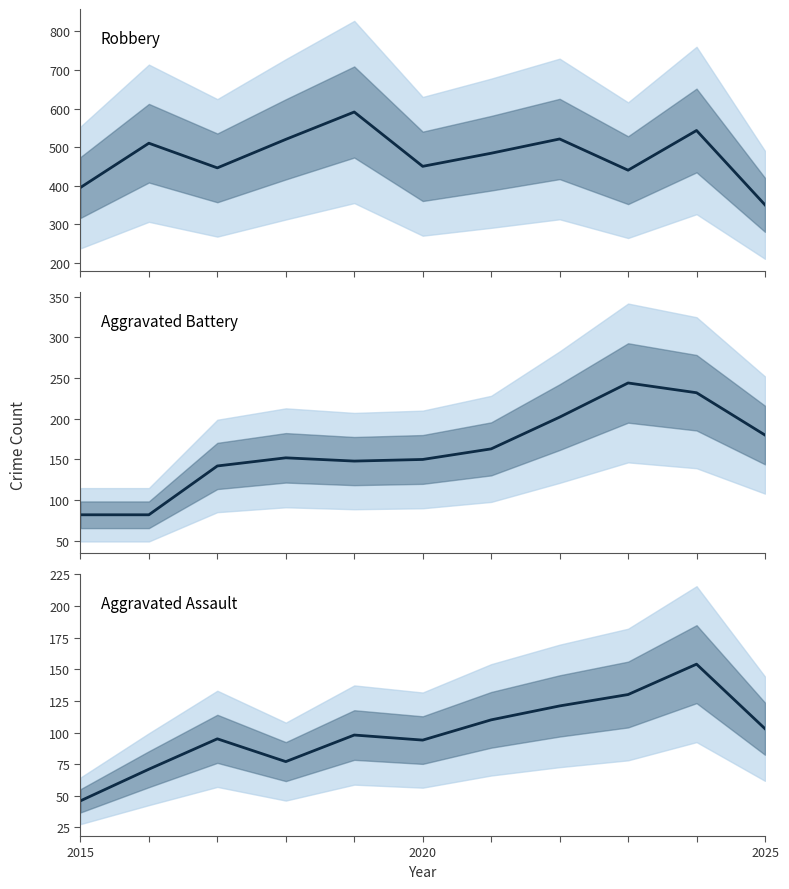

What position from the right is 2025?

1